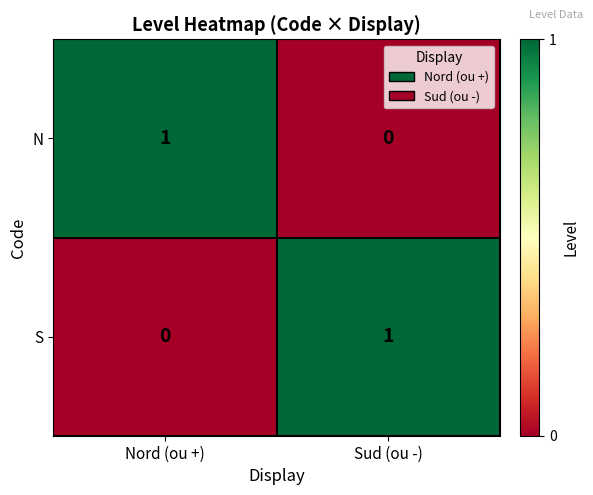

Where is N nearest to the value 0?

Sud (ou -)